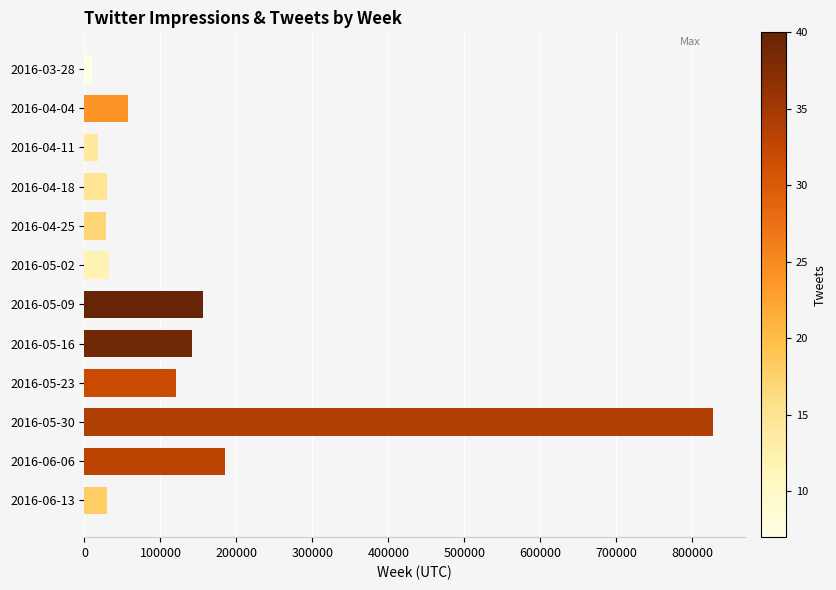

What is the ratio of the value at 2016-04-04 to the value at 2016-04-11?

3.3